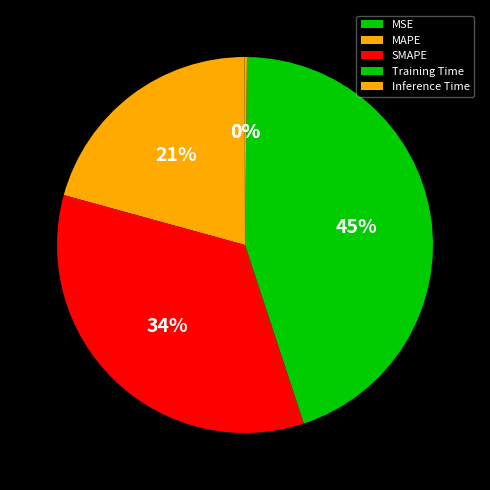

Rank the categories by value from lowest to highest.

MSE, Inference Time, MAPE, SMAPE, Training Time